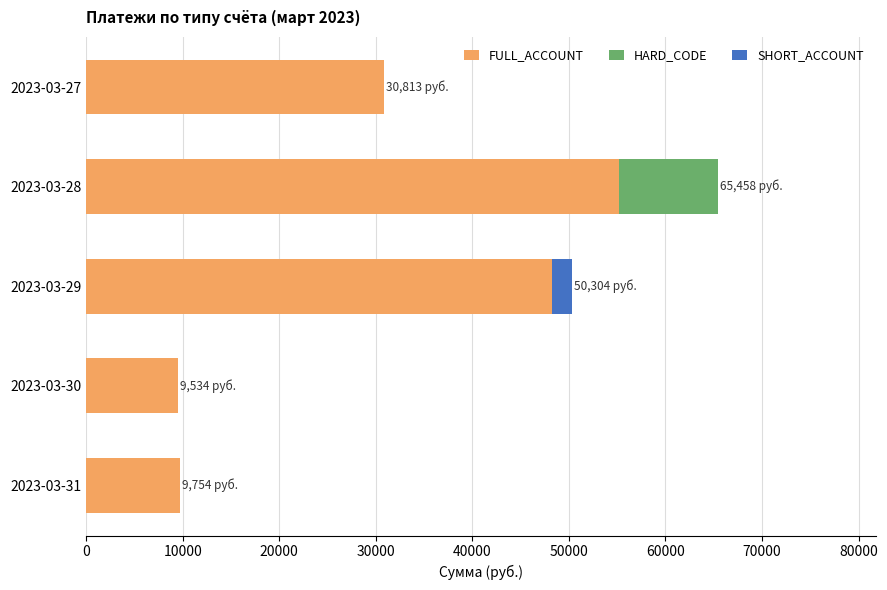

Which category has the highest value in the FULL_ACCOUNT series?

2023-03-28